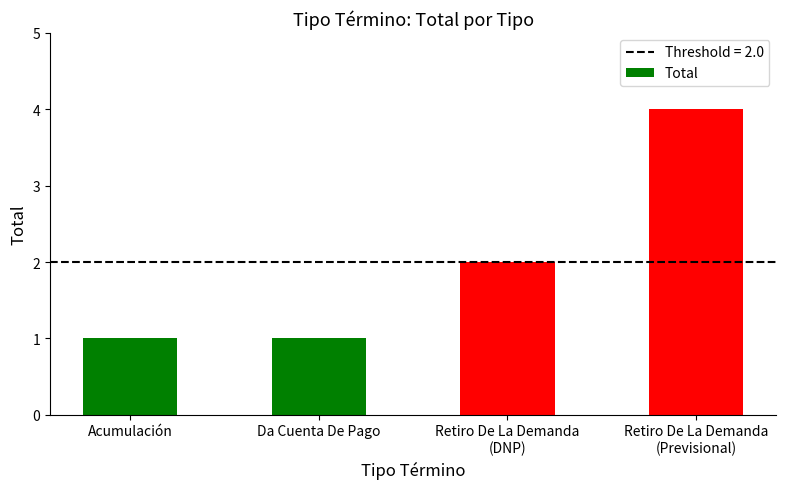

How many data points does each series have?

4